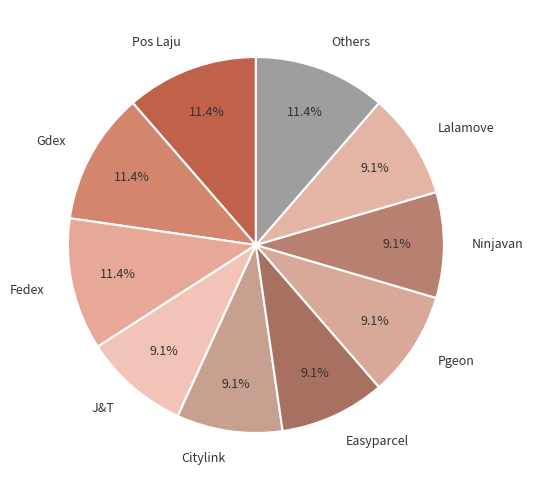

To the nearest percent, what is the difference between the Lalamove and Pos Laju slice percentages?

2%